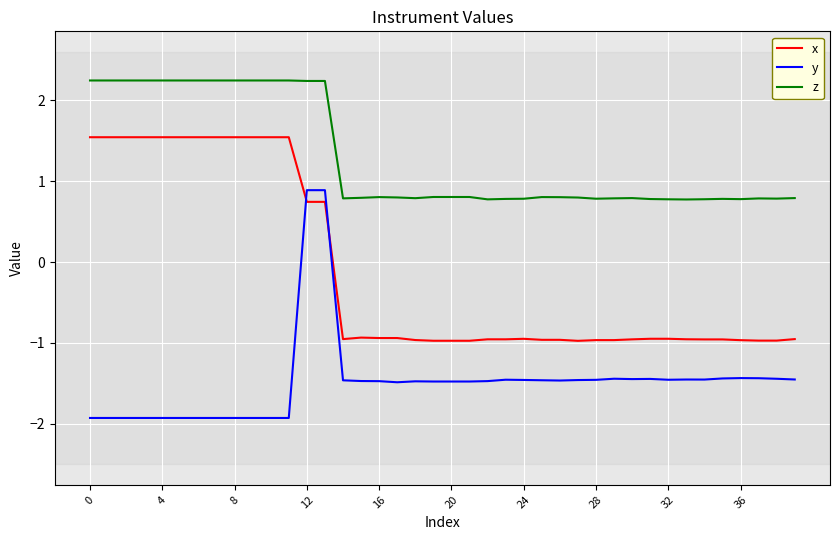

Rank the series by their maximum value, from highest to lowest.

z, x, y